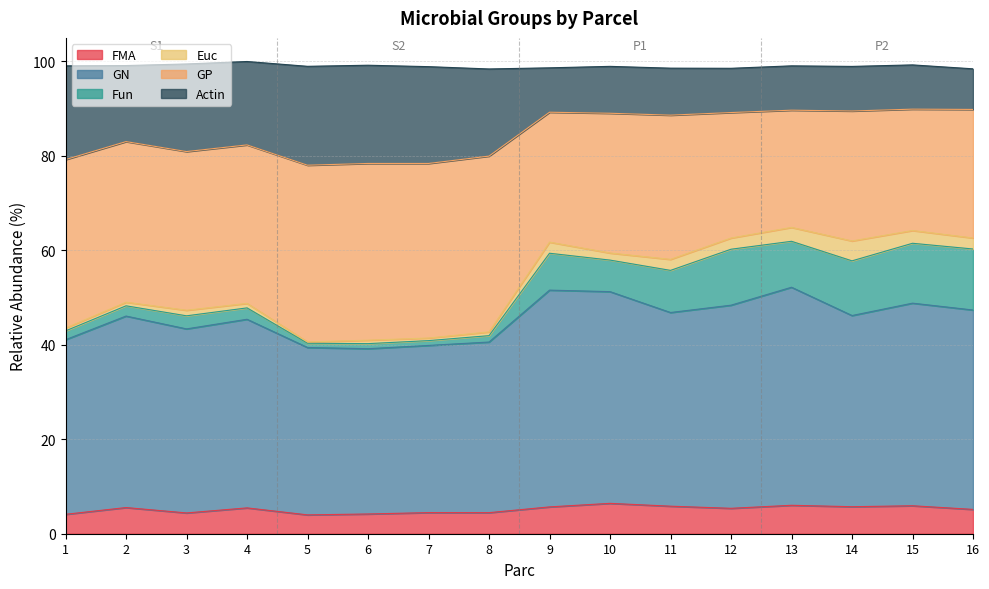

What is the value of the GN point at the 11th from the left?

46.8